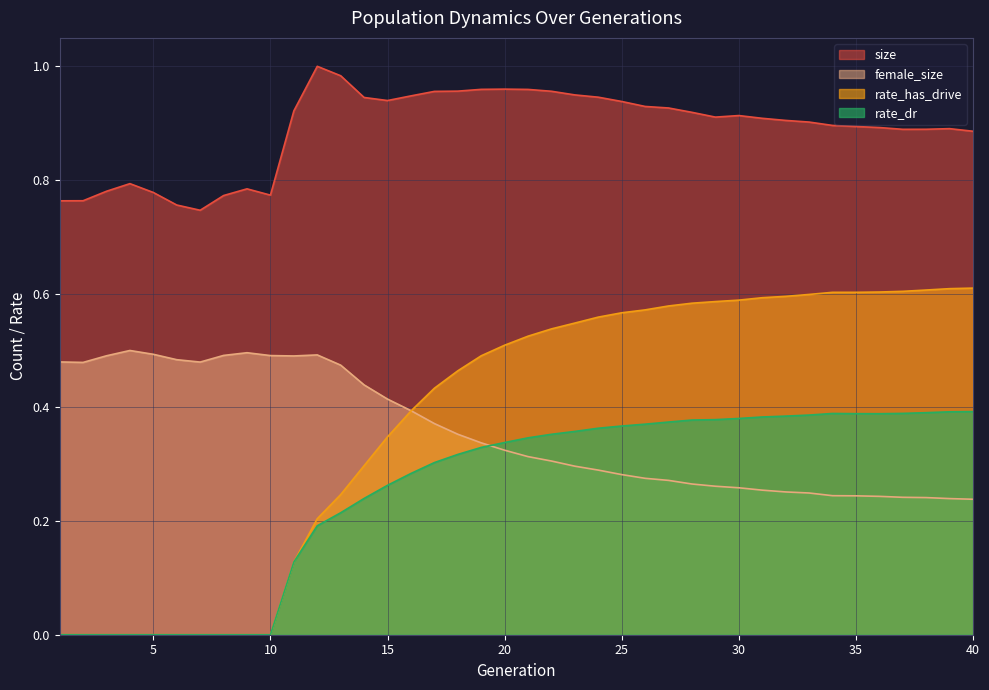

How many lines are shown in the chart?

4